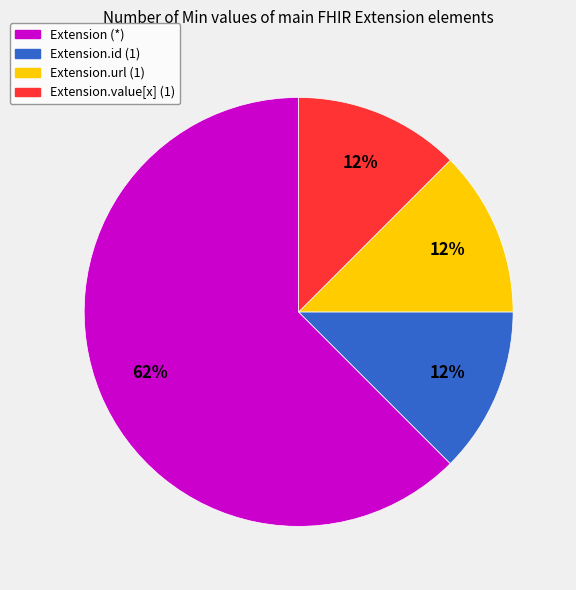

To the nearest percent, what is the average slice percentage?

25%